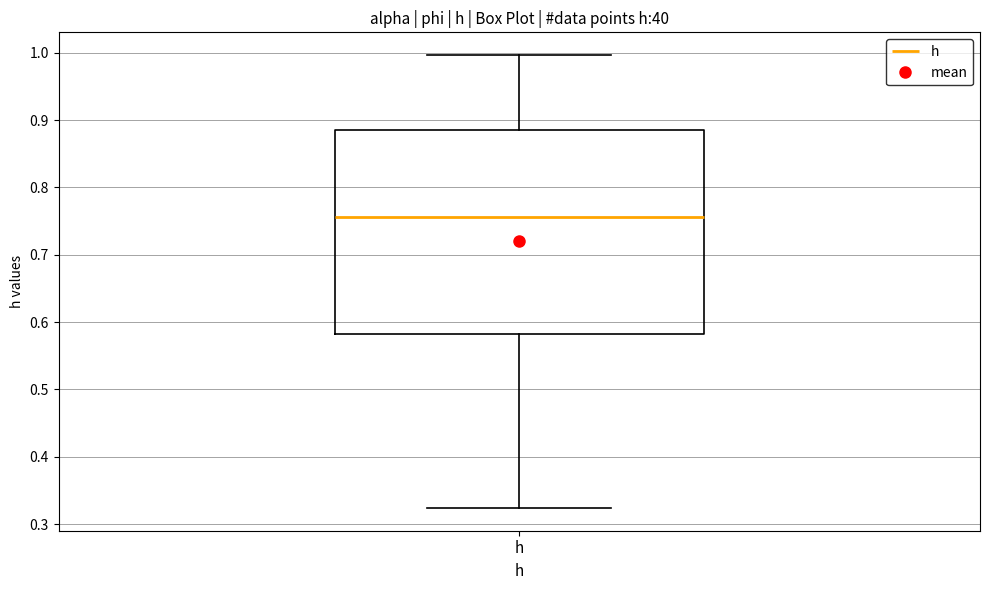

Read this box plot against the y-axis: the position of the median line, the range covered by the box, and the ends of both whiskers. The values are not printed on the chart, so give them approximately, as read against the axis.

median 0.76, box 0.58 to 0.89, whiskers 0.32 to 1.00